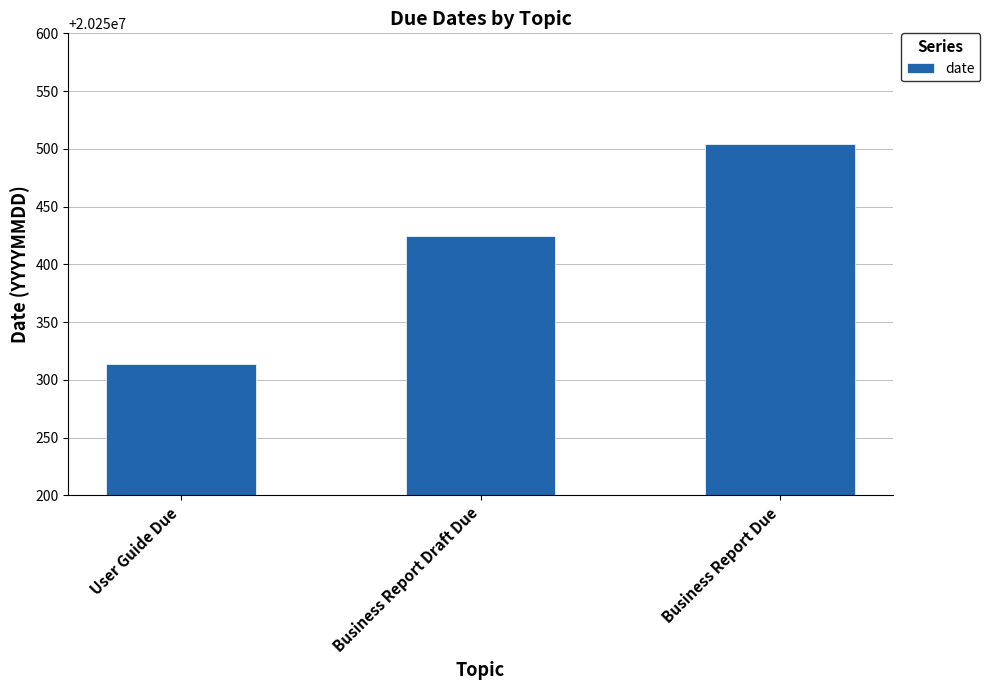

At which category does the chart reach its minimum across all series?

User Guide Due